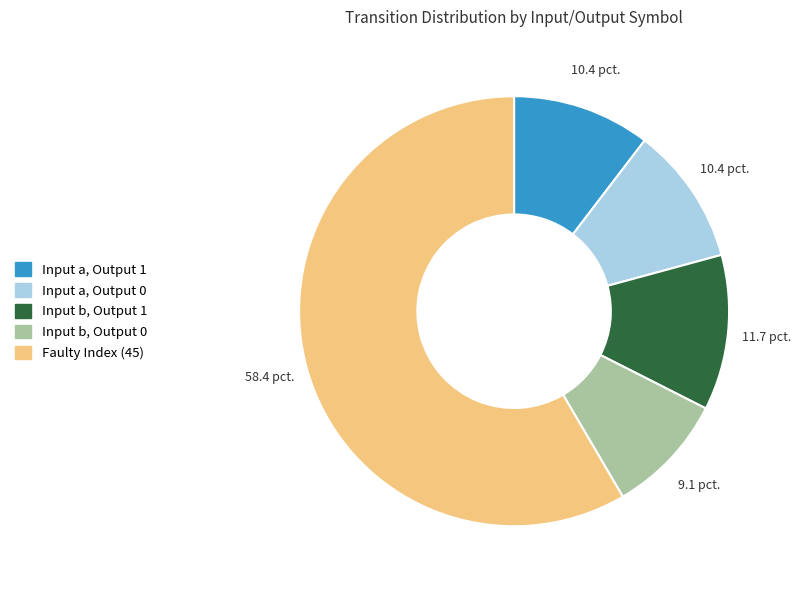

What is the largest slice in the pie chart?

Faulty Index (45)